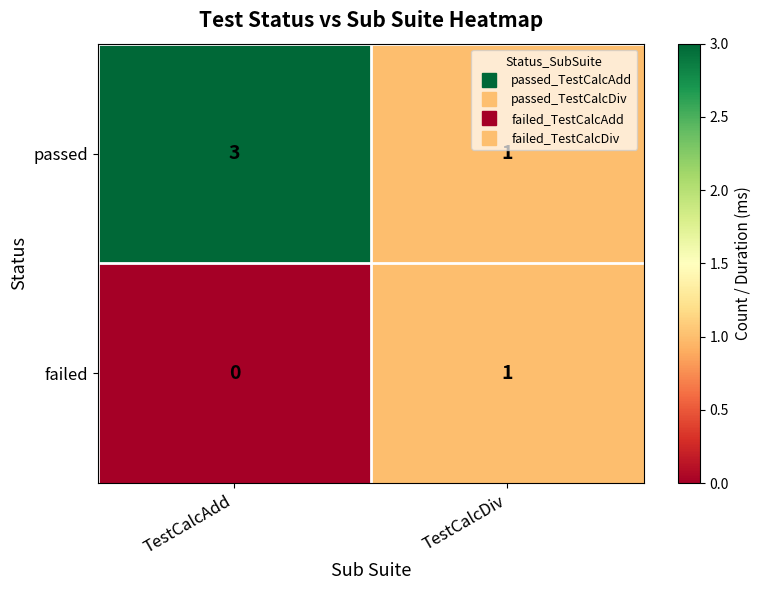

List the series in order of their overall mean, lowest first.

failed, passed